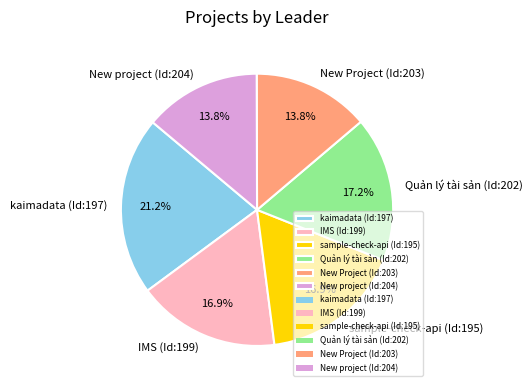

Approximately how many times larger is the value at Quản lý tài sản (Id:202) compared to New Project (Id:203)?

1.2